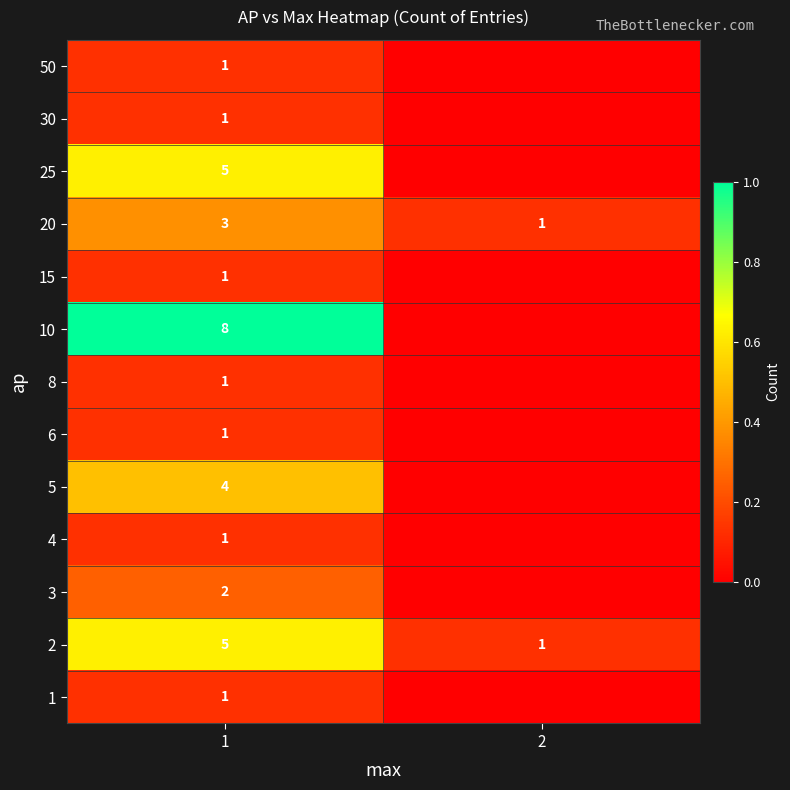

What is the total value across all series at 1?

34